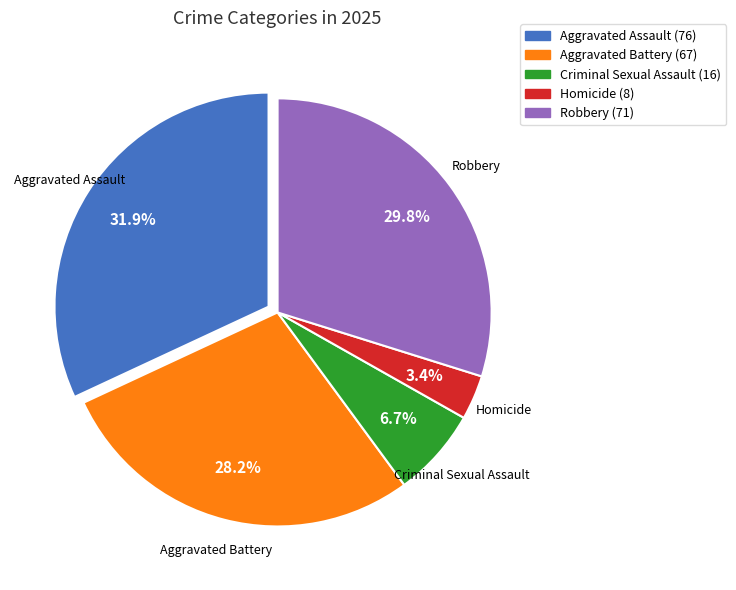

Does any single category account for the majority?

No